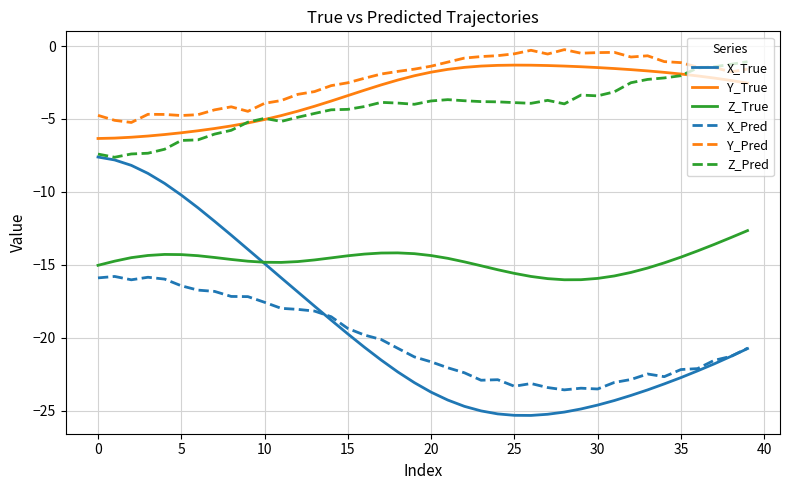

What is the minimum value for Y_True?

-6.3